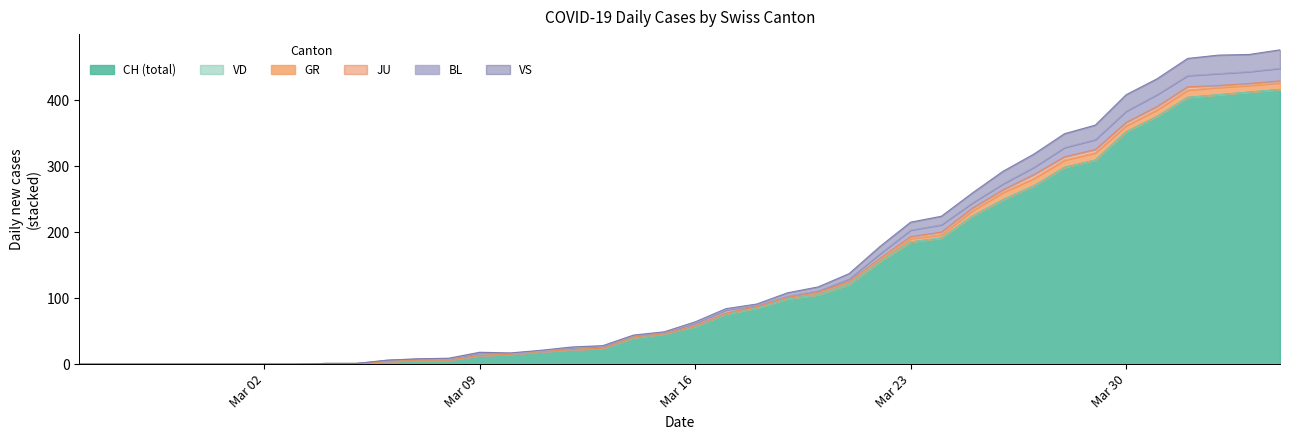

Is it true that BL equals 3 at 2020-03-14?

False